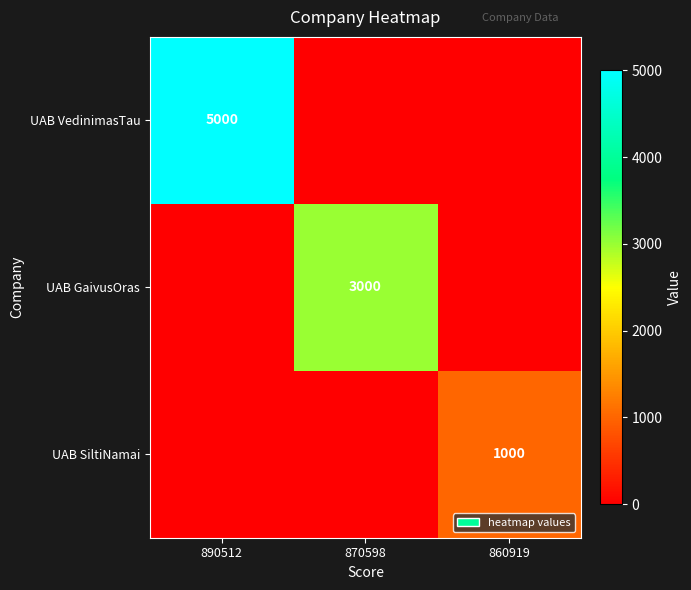

True or false: UAB SiltiNamai has a value of 1000 at 860919.

True